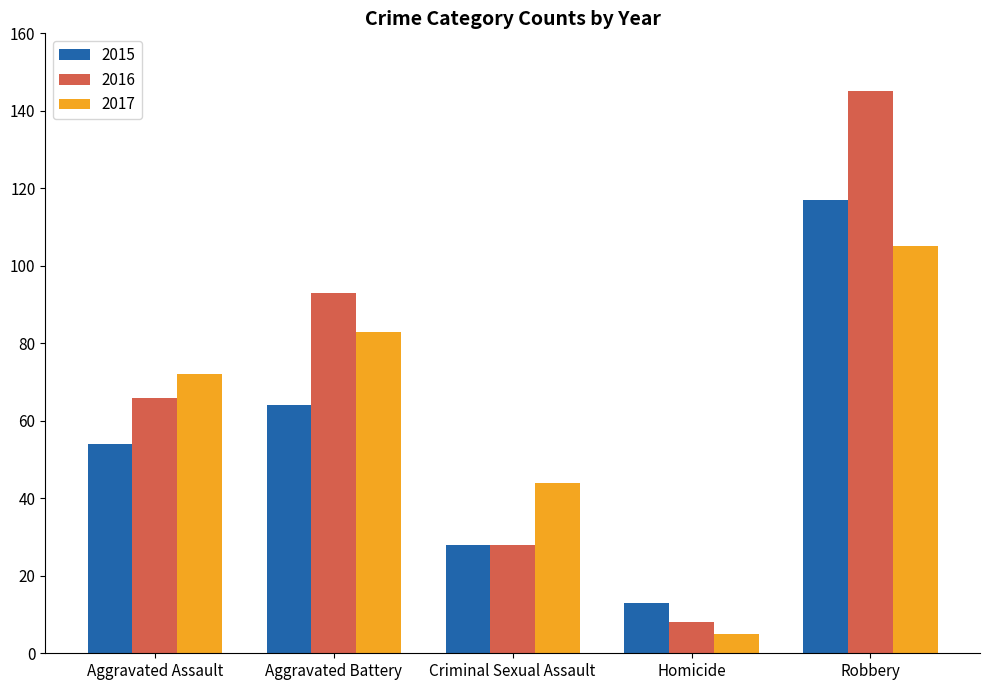

What is the sum of the 2015 values at Homicide and Criminal Sexual Assault?

41